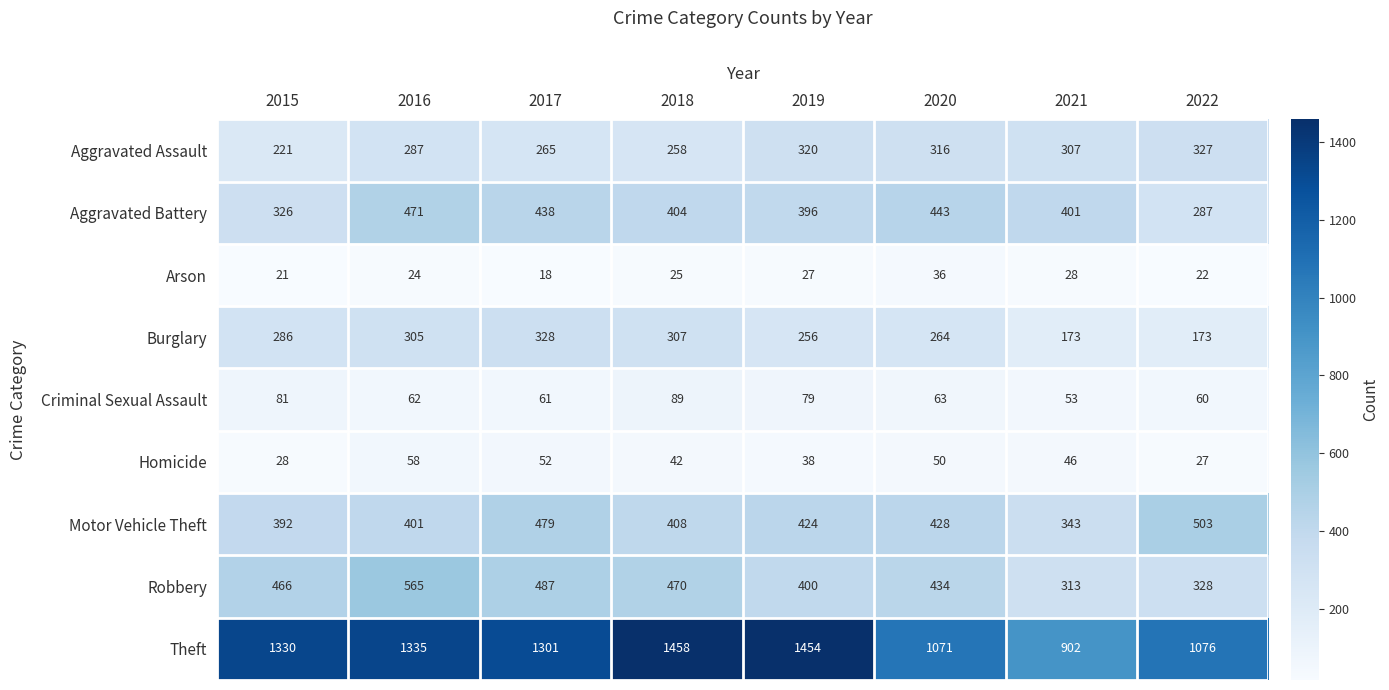

Between 2015 and 2021, which series saw the biggest shift?

Theft